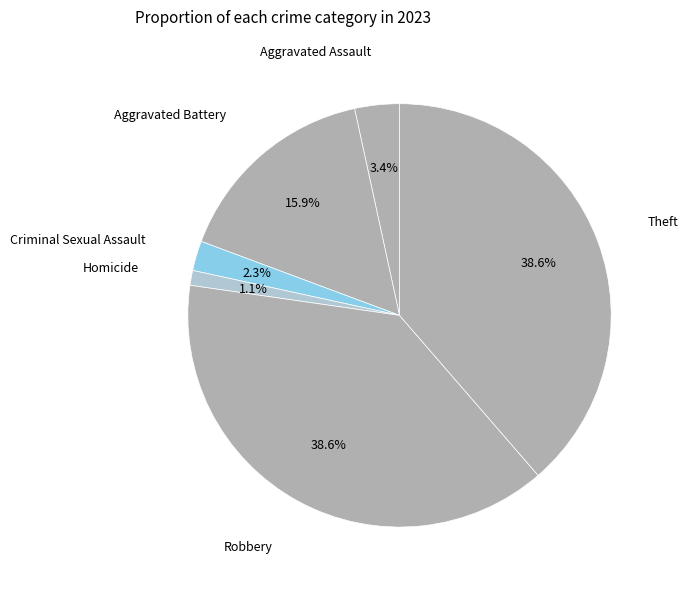

How many slices are in this pie chart?

6